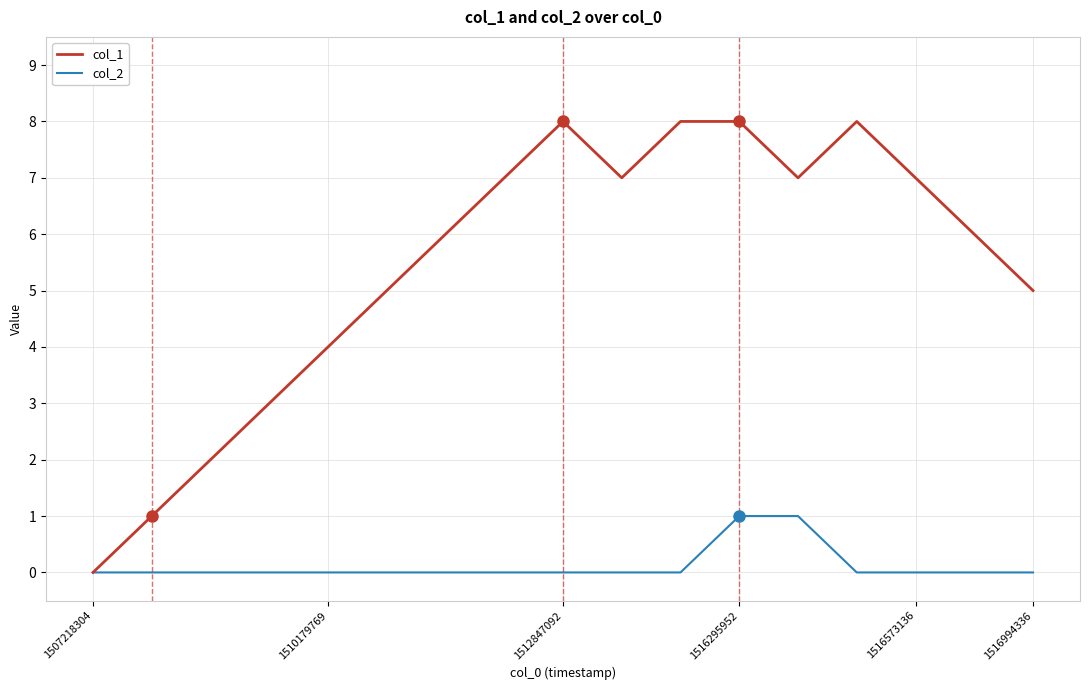

Rank the series by their maximum value, from highest to lowest.

col_1, col_2